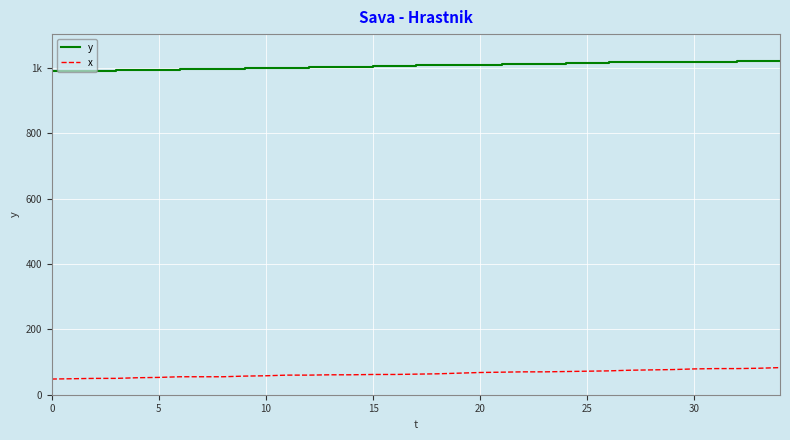

Where is x nearest to the value 65?

18